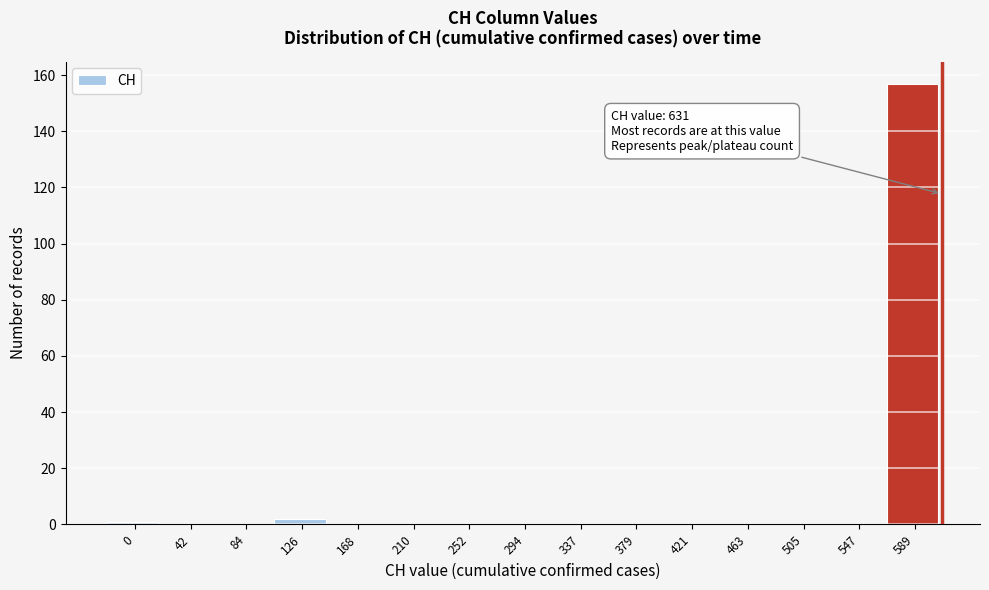

Reading right to left, extract all data points from this chart.

589=157	547=0	505=0	463=0	421=0	379=0	337=0	294=0	252=0	210=0	168=0	126=2	84=0	42=0	0=1